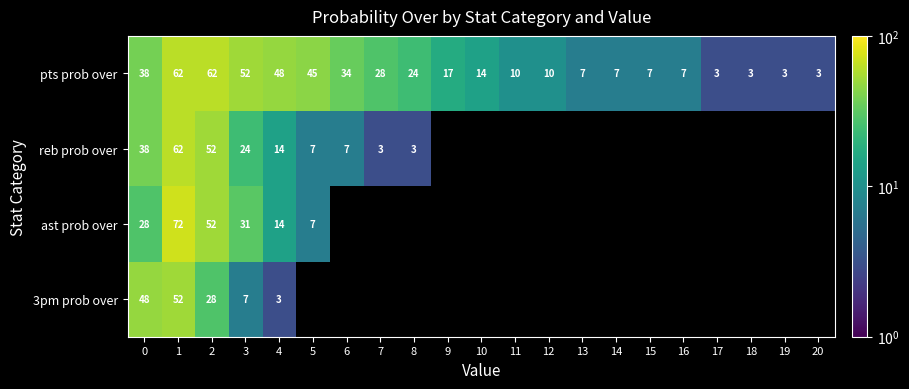

How many data points does each series have?

21